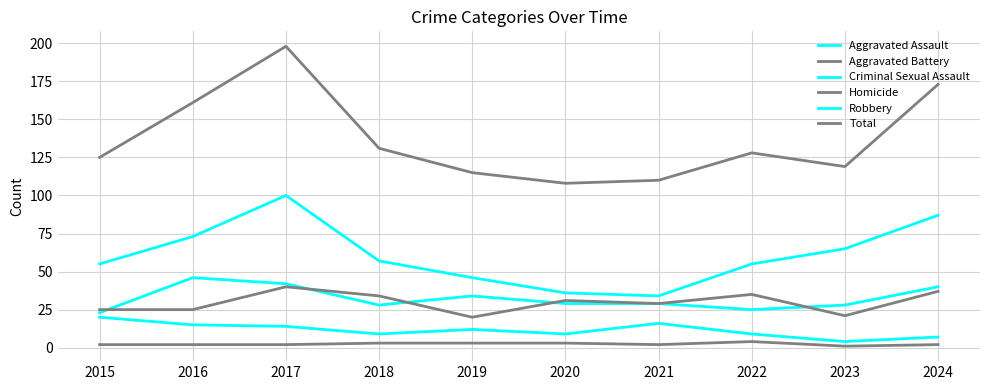

What is the maximum value shown in the chart?

198